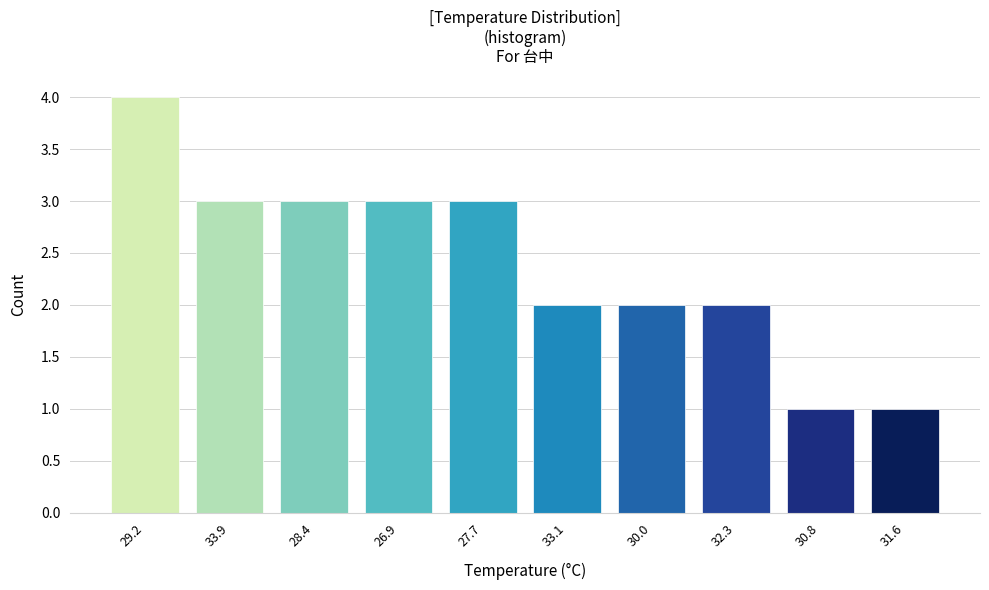

Reading left to right, list all the values displayed in this chart.

4	3	3	3	3	2	2	2	1	1